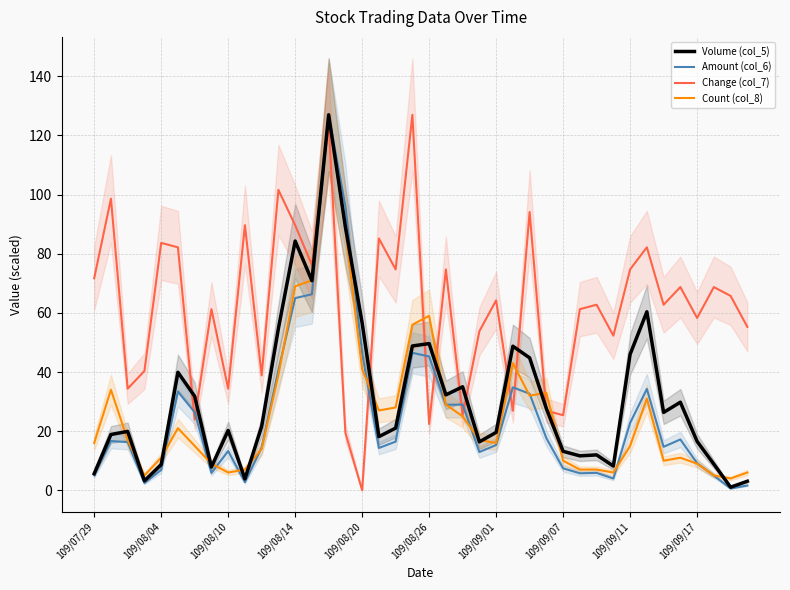

Where is Count (col_8) nearest to the value 65?

109/08/14